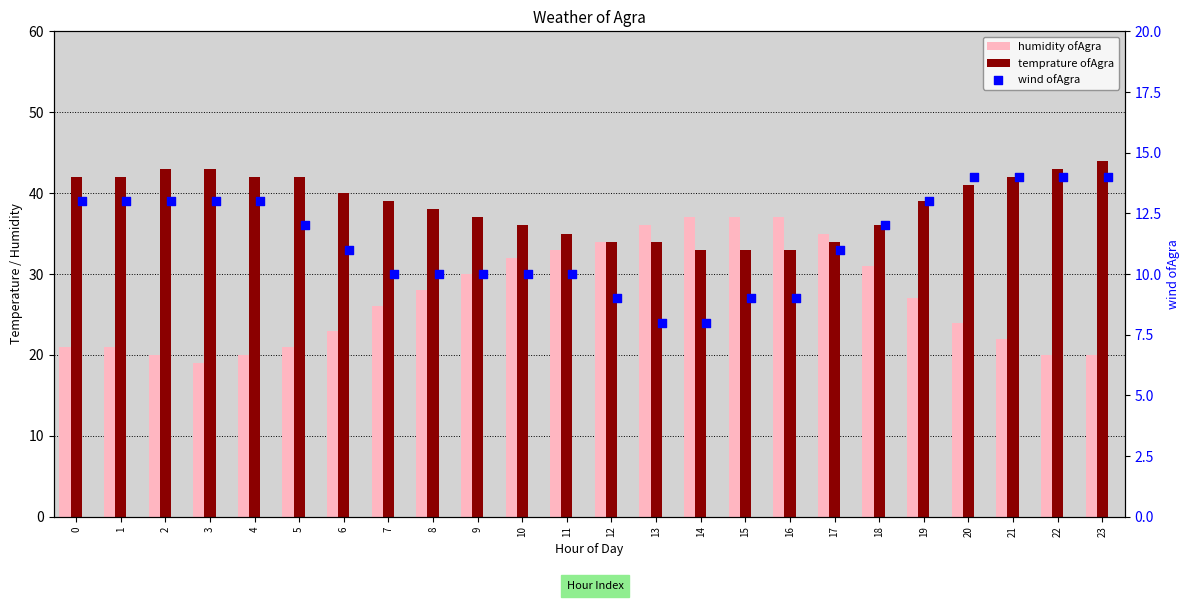

Is the value of wind ofAgra at 6 greater than the value of humidity ofAgra at 20?

No